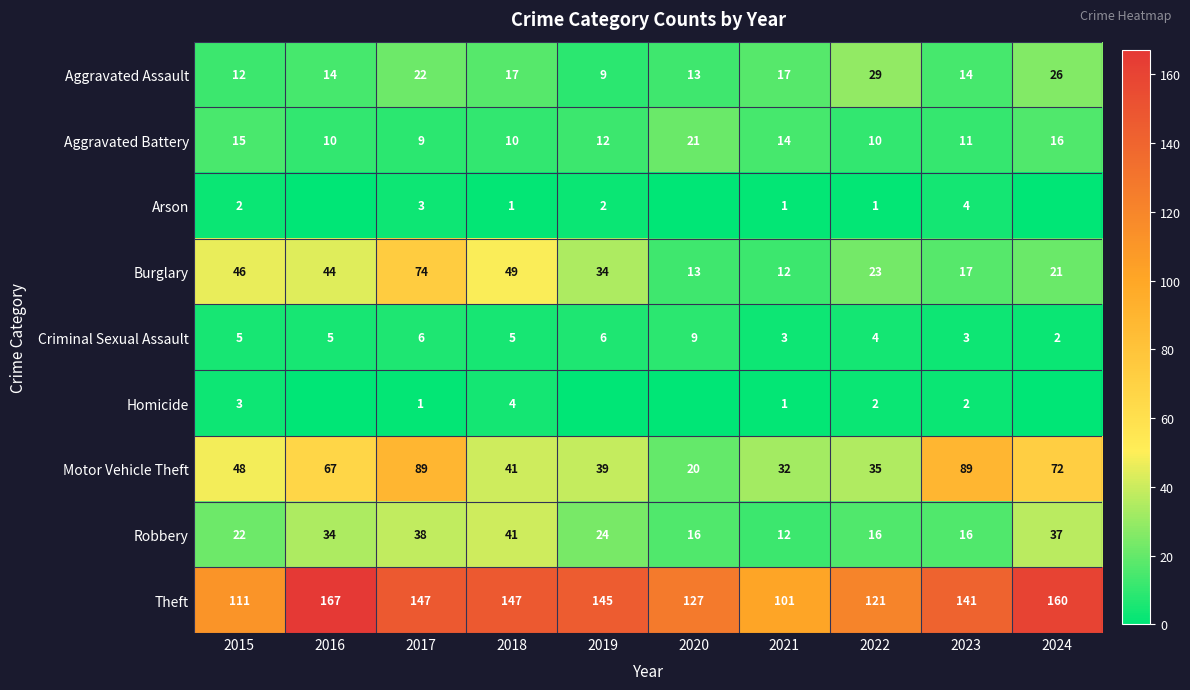

How many series are shown in this chart?

9